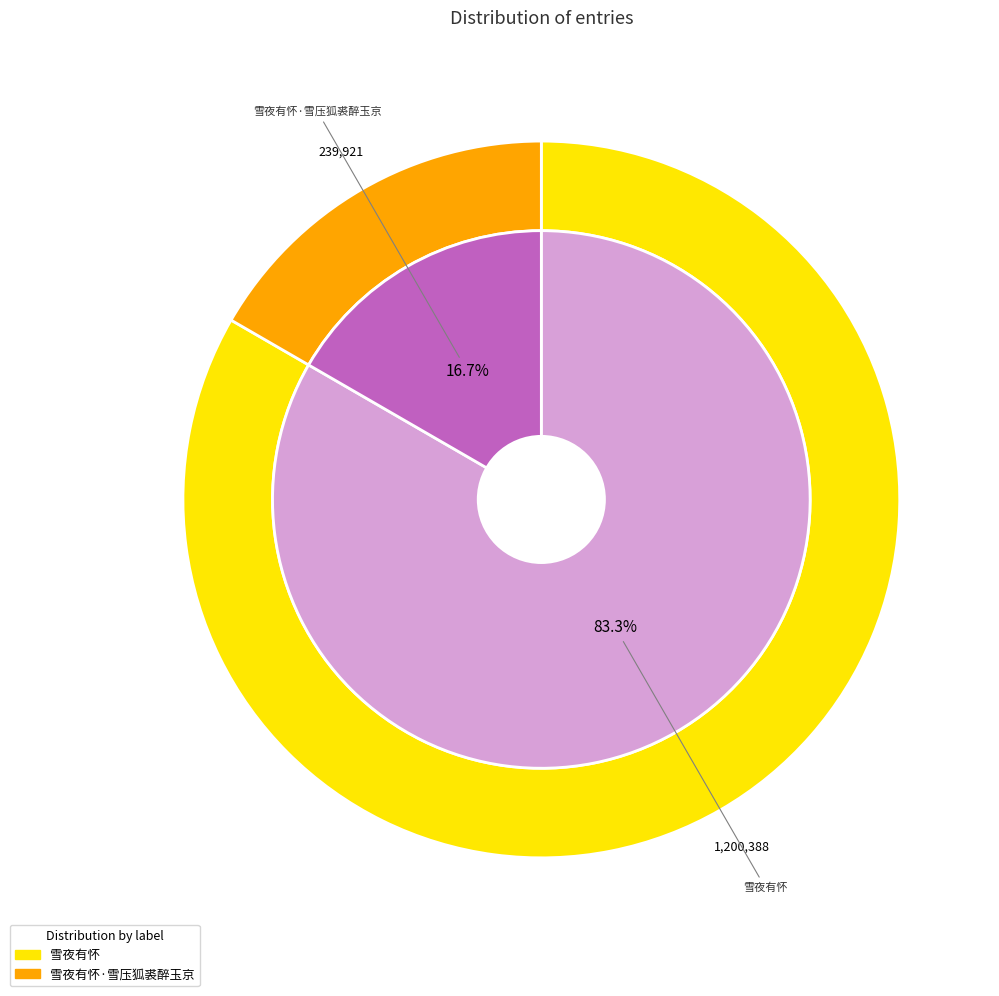

What is the ratio of the value at 雪夜有怀 to the value at 雪夜有怀·雪压狐裘醉玉京?

5.0